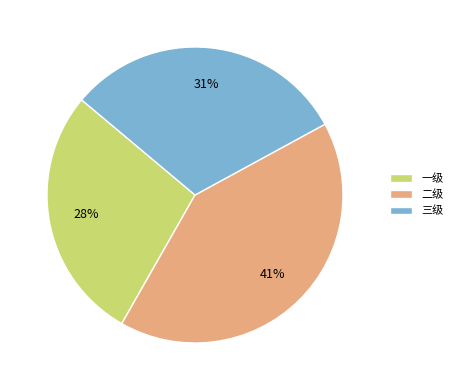

Rank the categories by value from lowest to highest.

一级, 三级, 二级